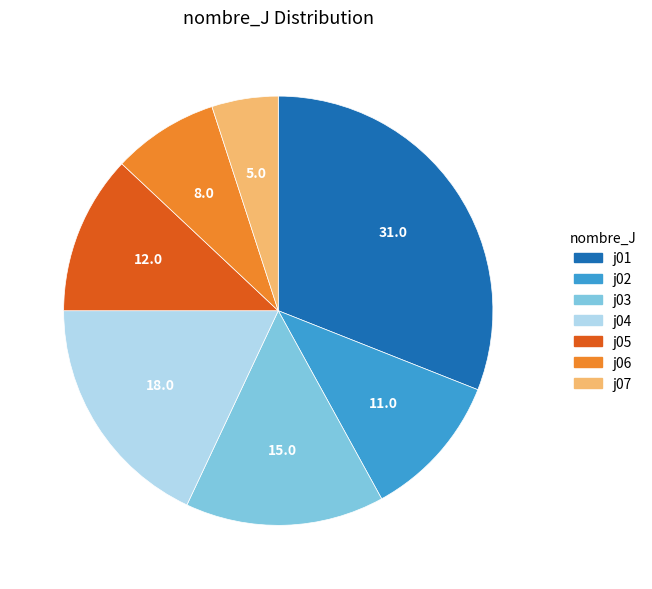

What is the smallest slice in the pie chart?

j07